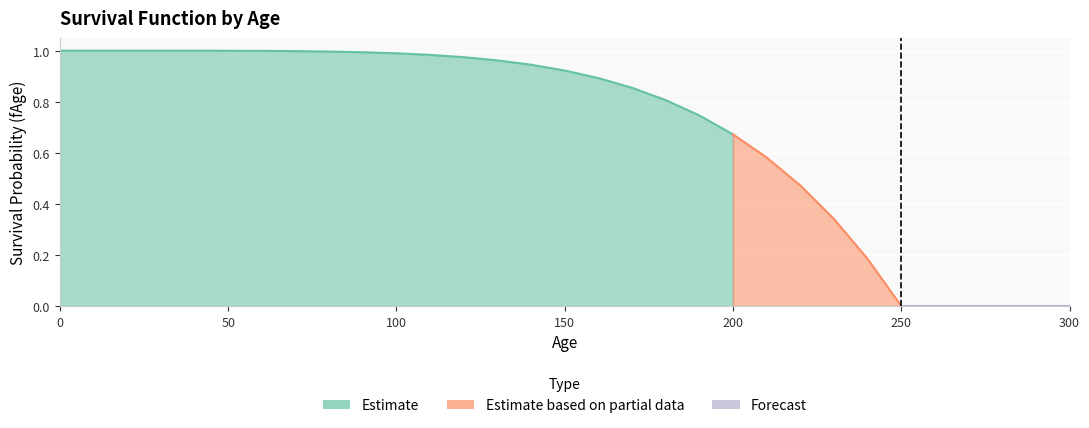

List the labels in order of value, largest first.

0, 10, 20, 30, 40, 50, 60, 70, 80, 90, 100, 110, 120, 130, 140, 150, 160, 170, 180, 190, 200, 210, 220, 230, 240, 250, 260, 270, 280, 290, 300